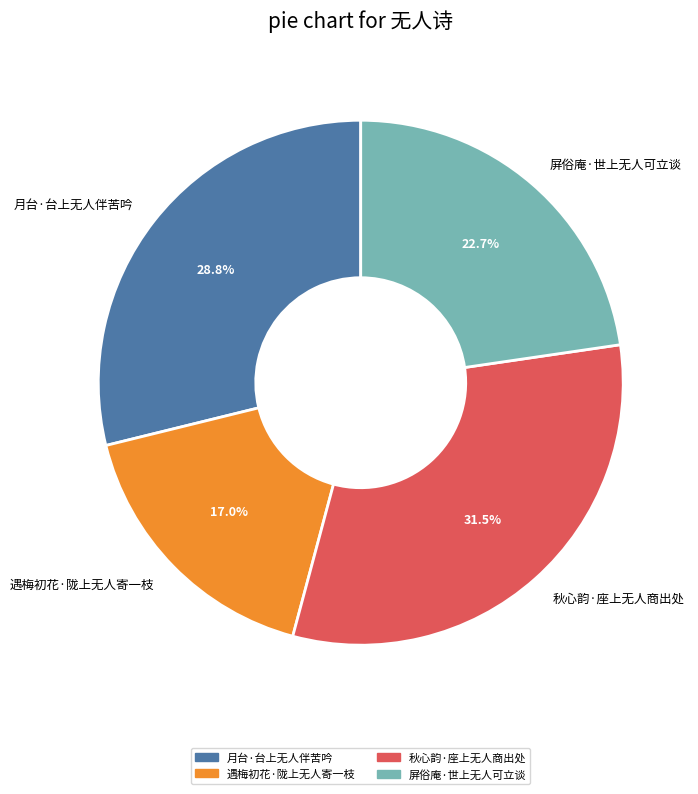

Does any single category account for the majority?

No